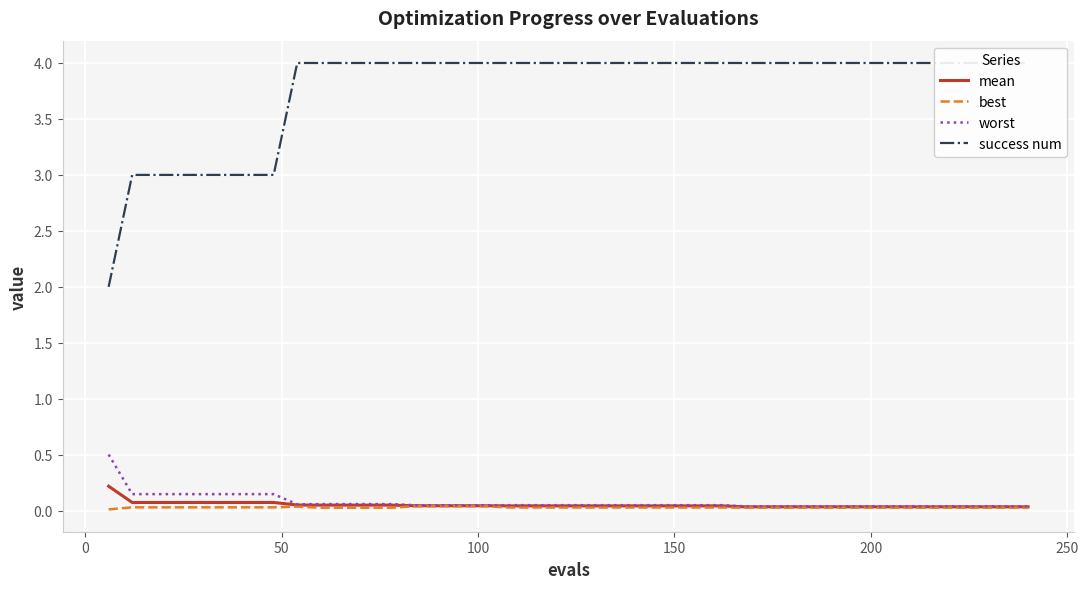

True or false: worst and best cross at least once.

False